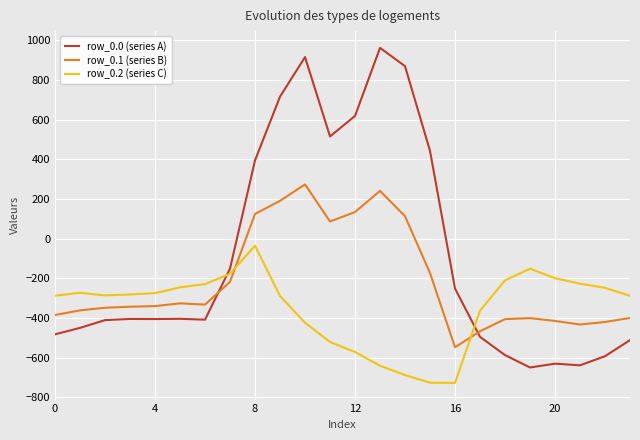

After their last crossing, which series has the higher values: row_0.2 (series C) or row_0.0 (series A)?

row_0.2 (series C)